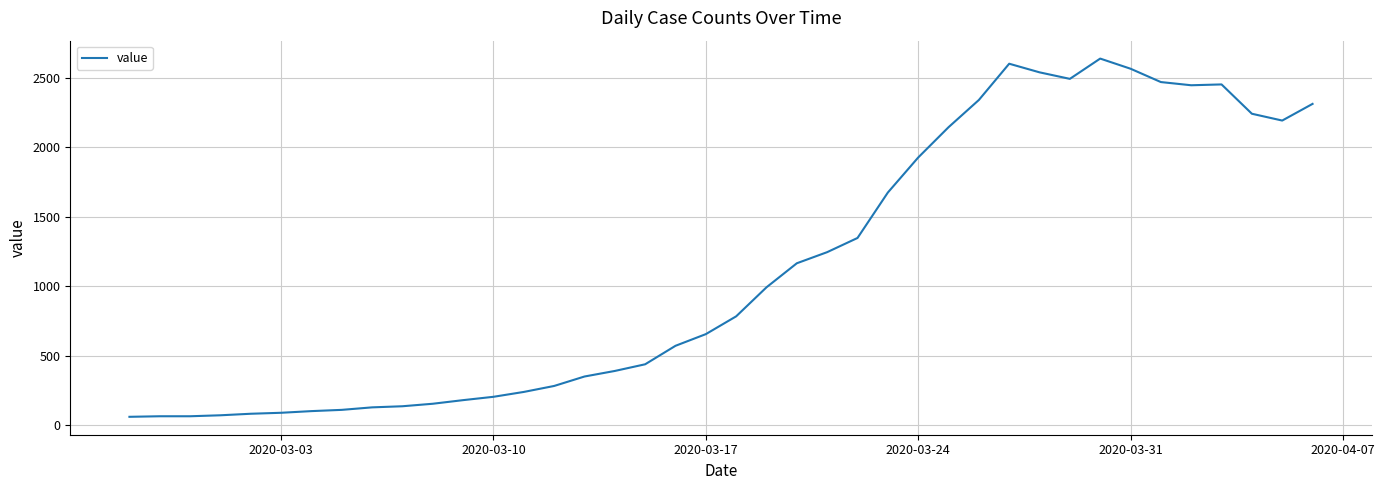

What is the maximum value shown in the chart?

2639